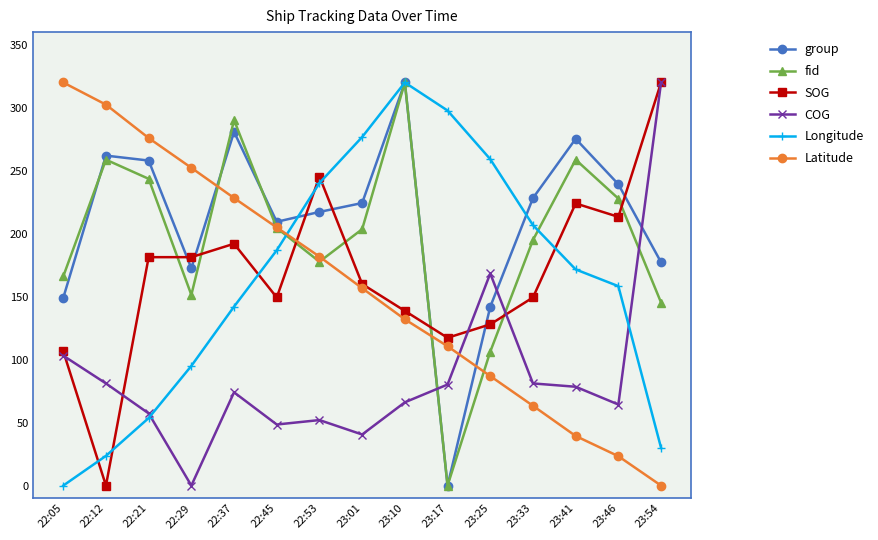

At which label does Longitude first exceed 171?

22:45